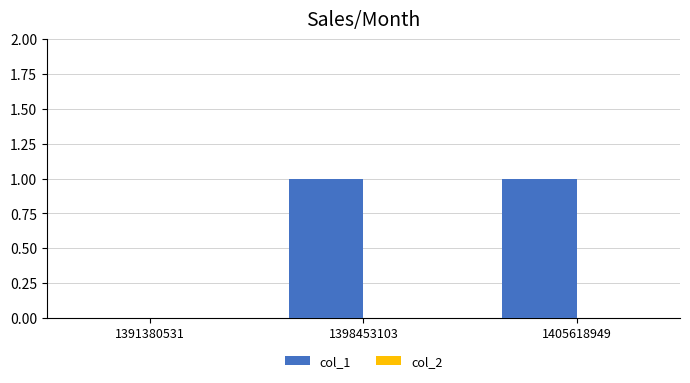

The value at 1391380531 is 0. True or false?

True